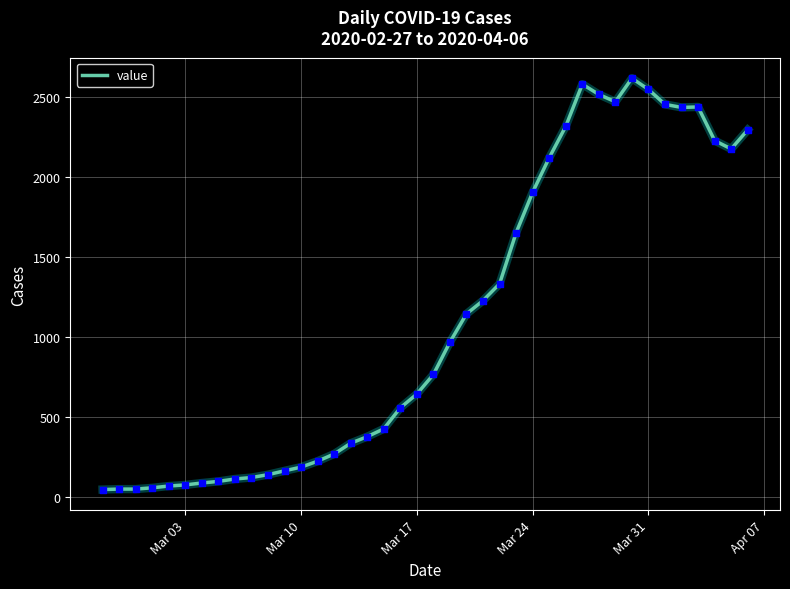

What is the greatest value displayed?

2615